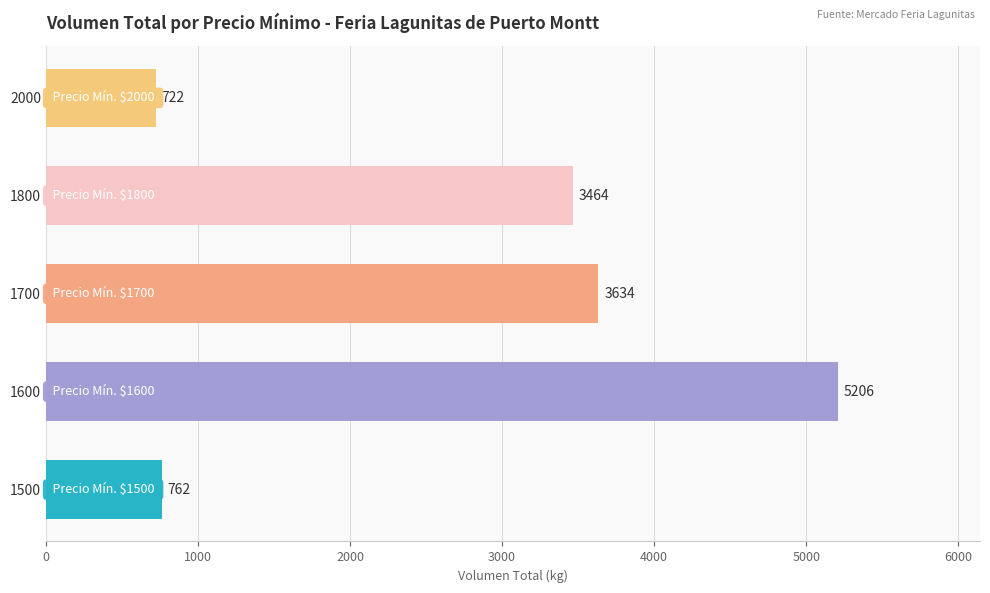

Which has a higher value, 1800 or 1700?

1700